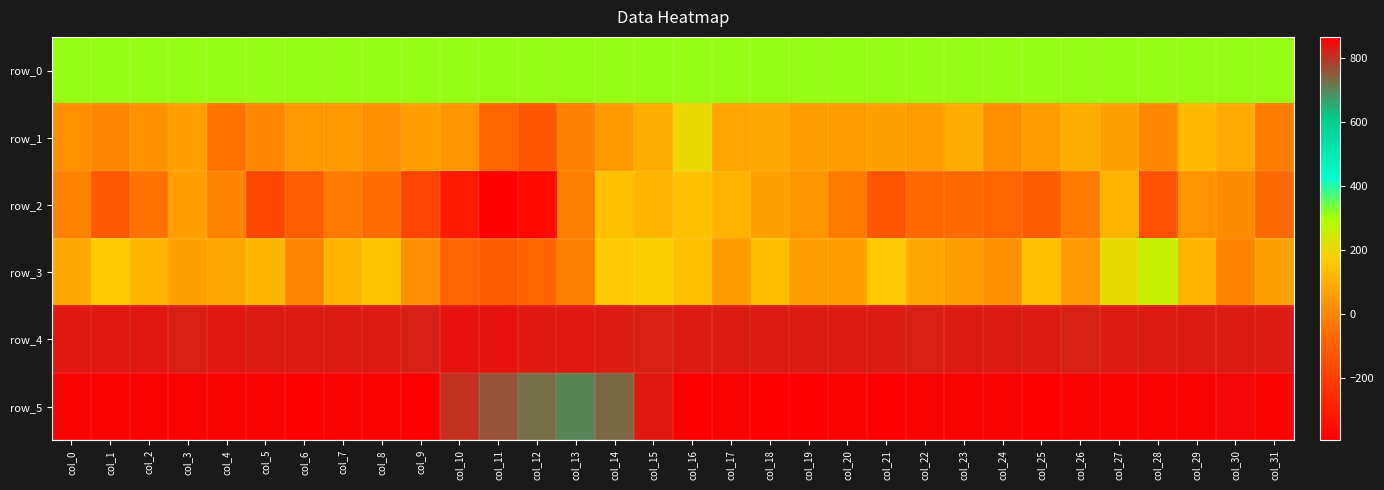

What is the difference between the highest and lowest values at col_0?

867.0